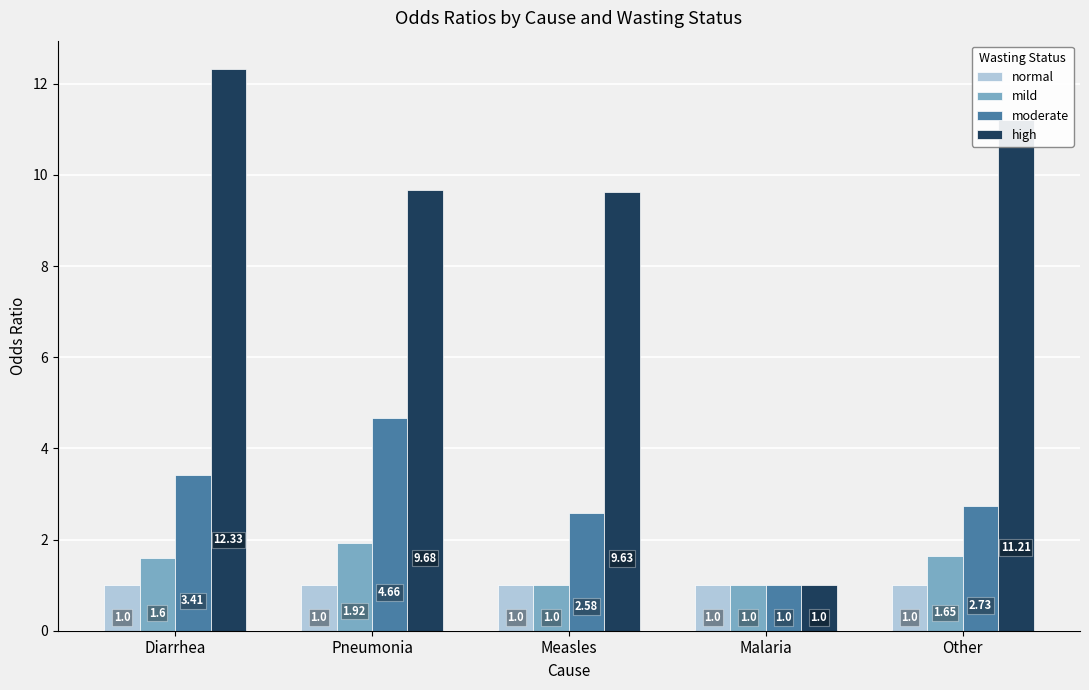

Which series has the largest total across all categories?

high